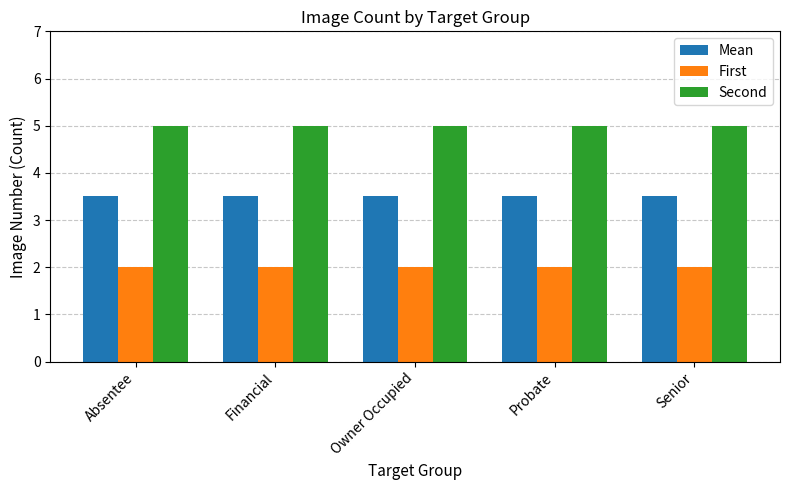

How many bars are there in each group?

3